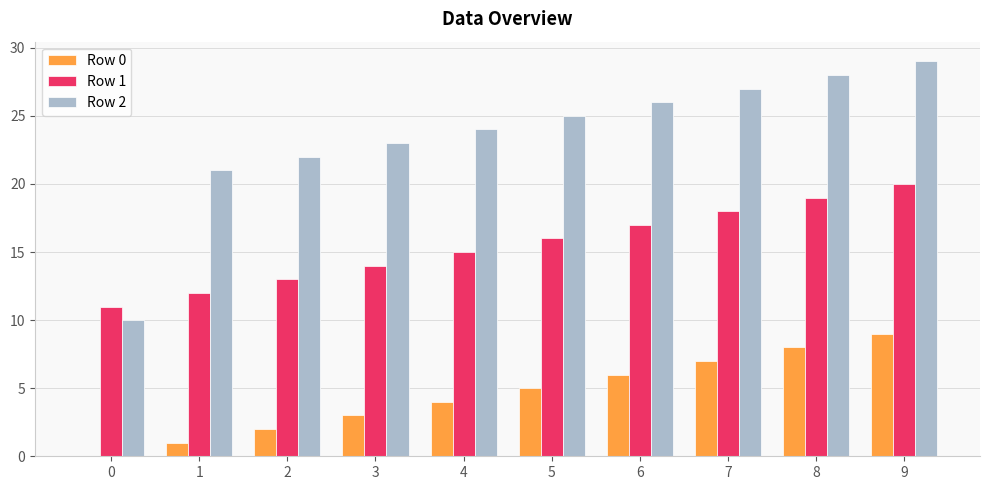

Is it true that Row 1 equals 22 at 5?

False